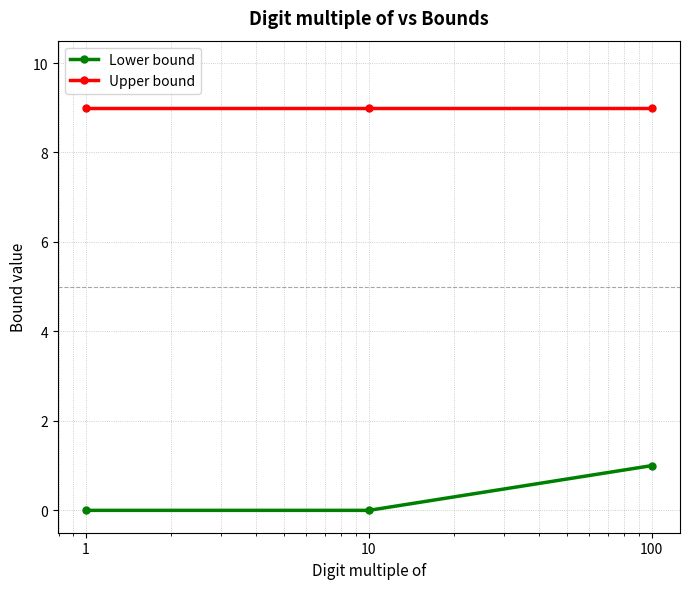

What is the value of the Upper bound point at the 3rd from the left?

9